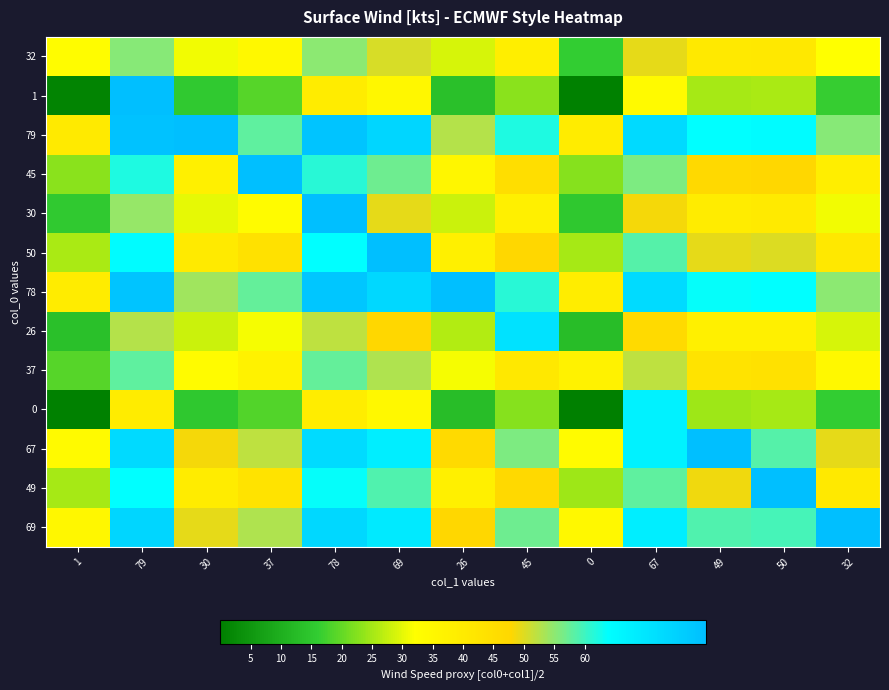

List the series in order of their peak value, lowest first.

32, 37, 0, 26, 1, 79, 45, 30, 50, 78, 67, 49, 69